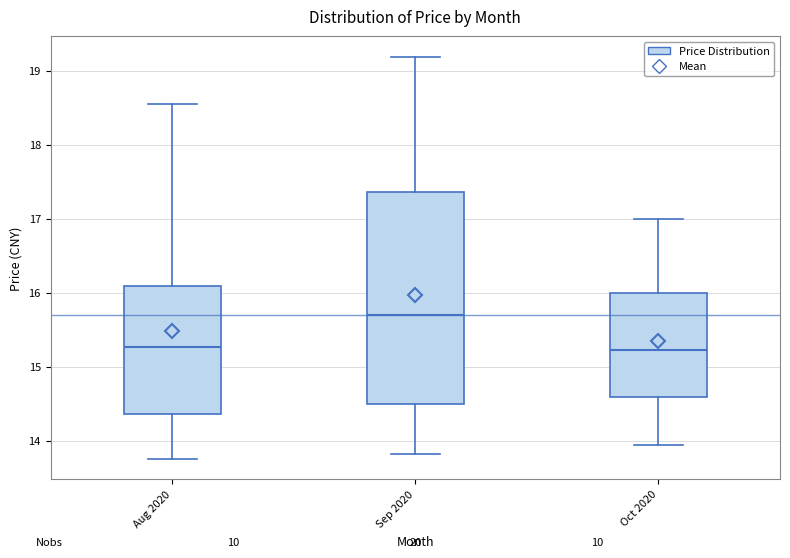

Where does the upper whisker of the box for Sep 2020 end on the y-axis? The values are not printed on the chart, so give them approximately, as read against the axis.

19.2